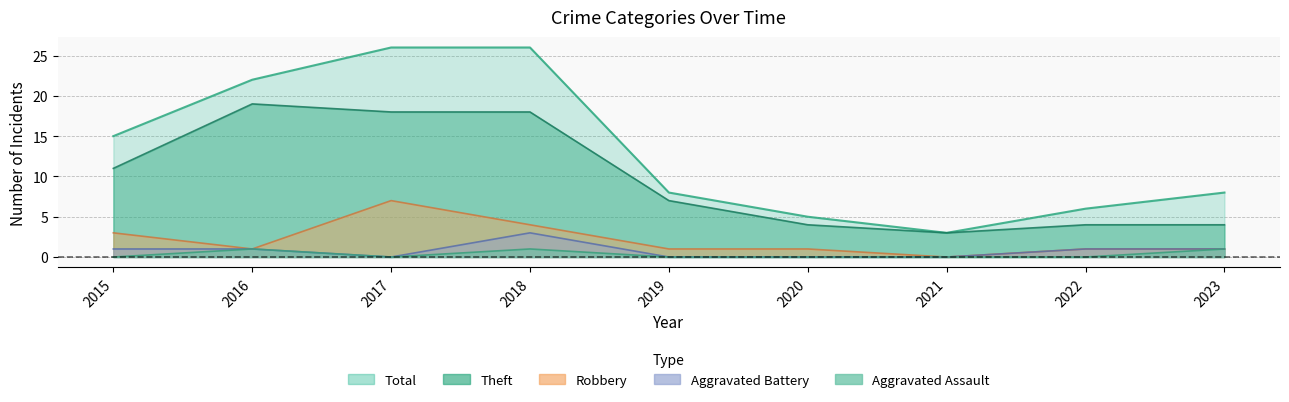

At 2023, list the series in order from largest to smallest.

Total, Theft, Robbery, Aggravated Battery, Aggravated Assault